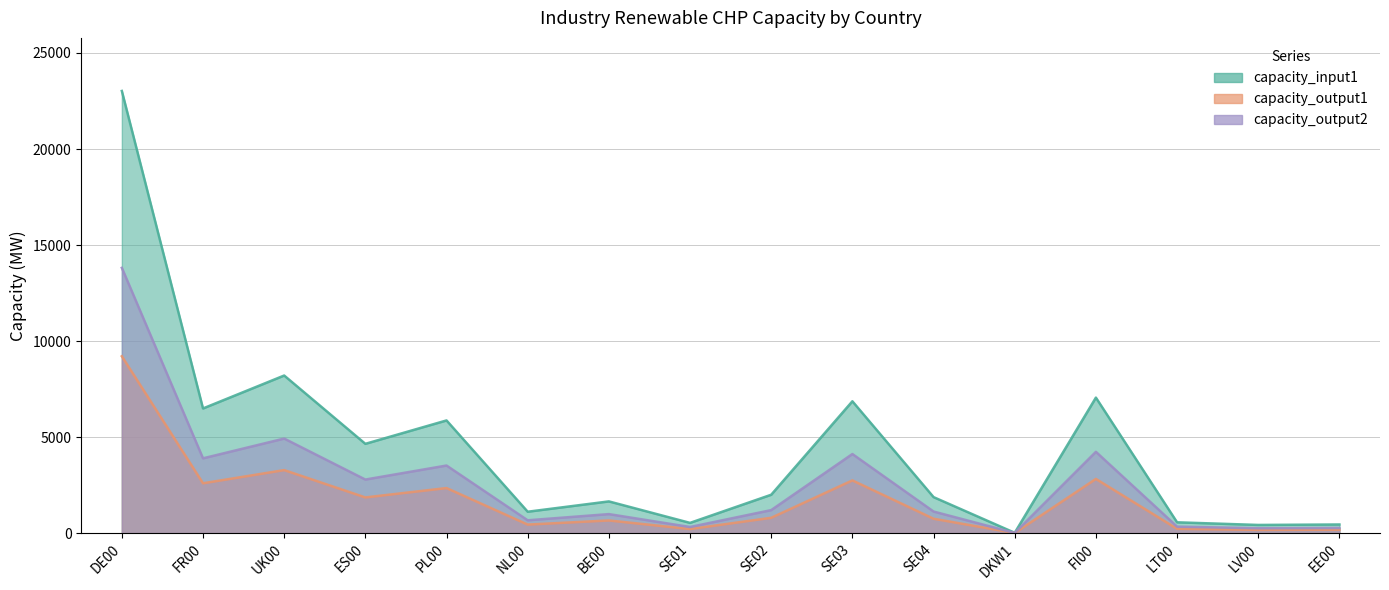

At how many categories does at least one series exceed 20784?

1